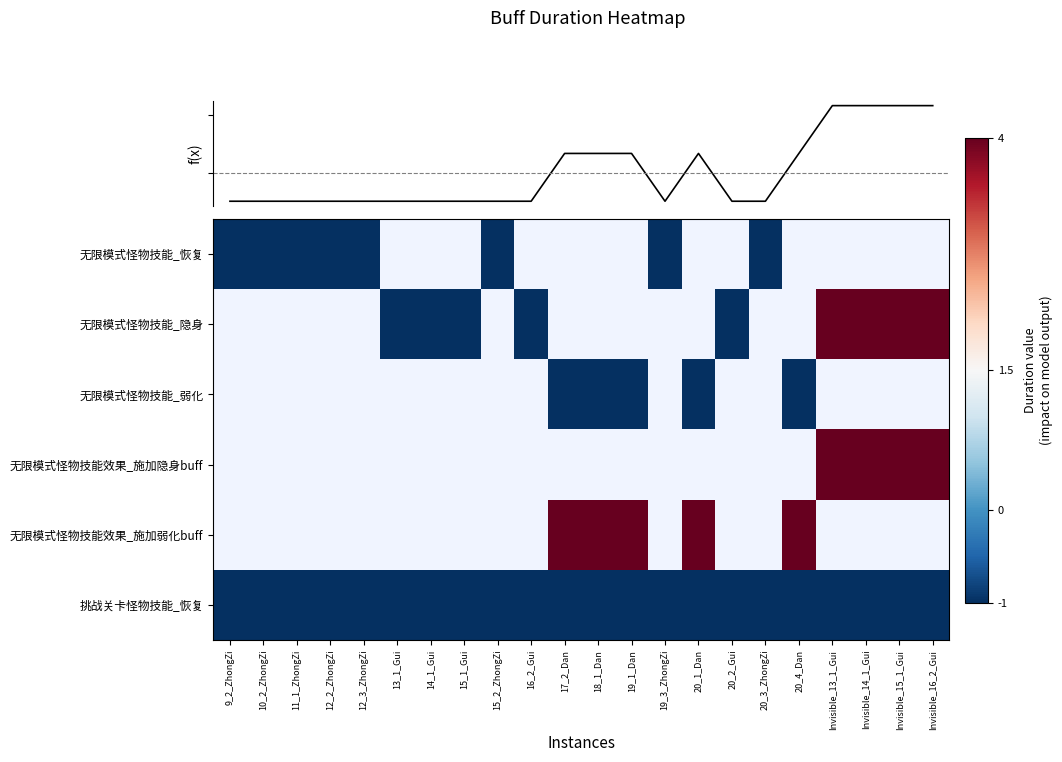

Which series changed the most between 15_1_Gui and 20_1_Dan?

挑战关卡怪物技能_恢复